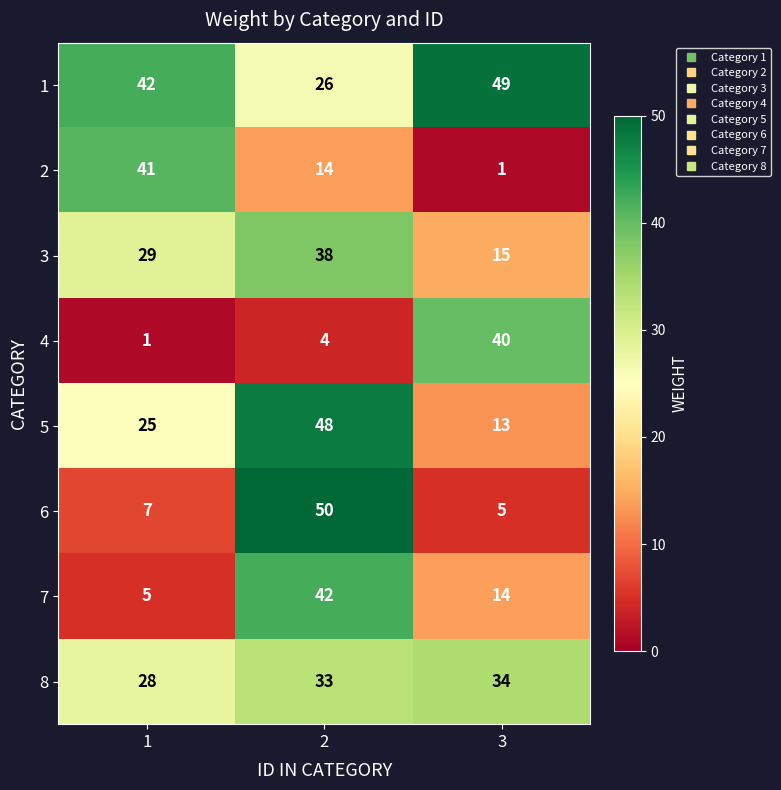

What is the average value of the 3 series?

27